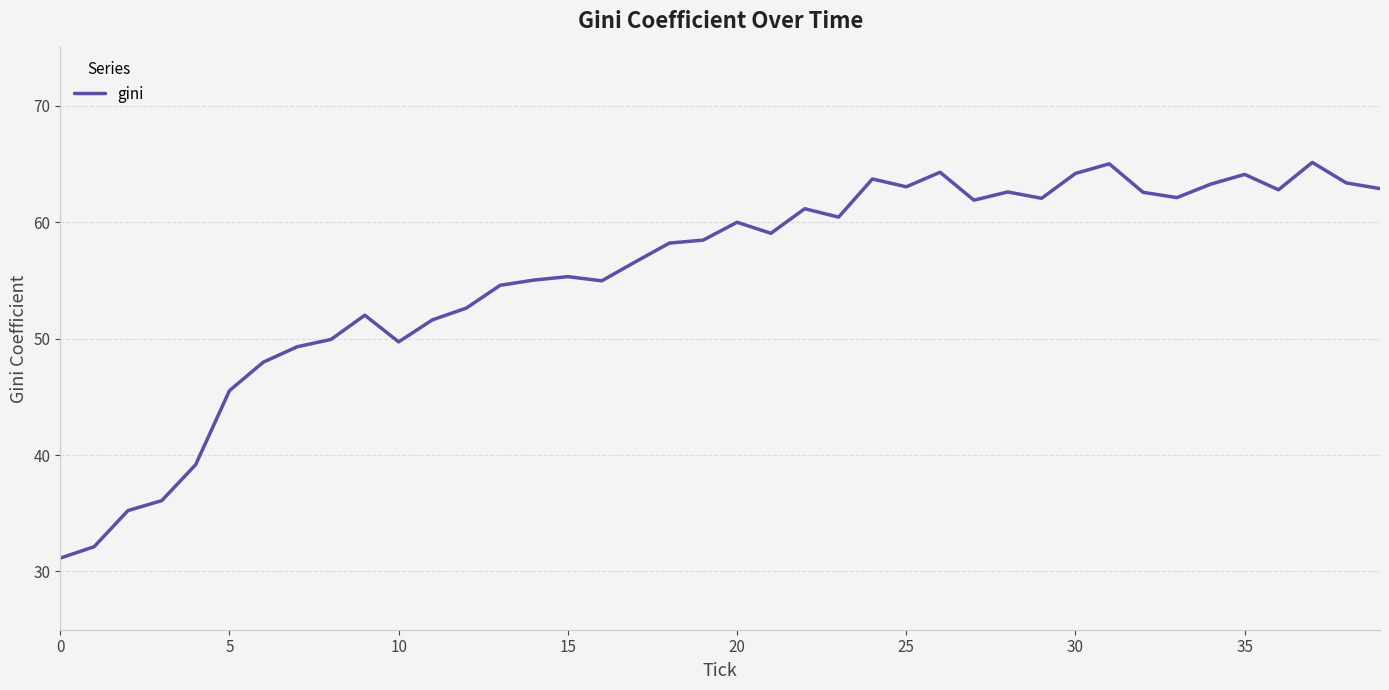

What is the sum of all values?

2219.1